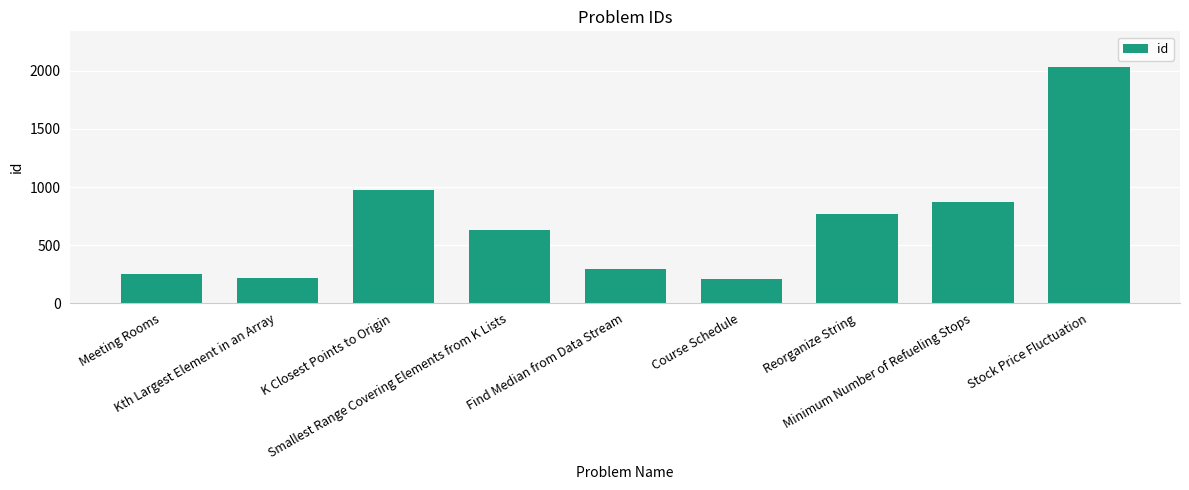

What is the greatest value displayed?

2034